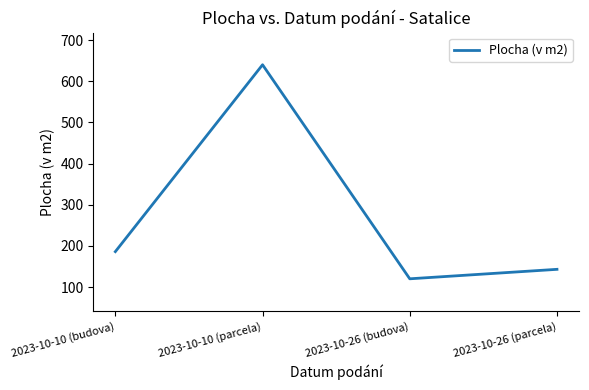

How many values are below 186?

2